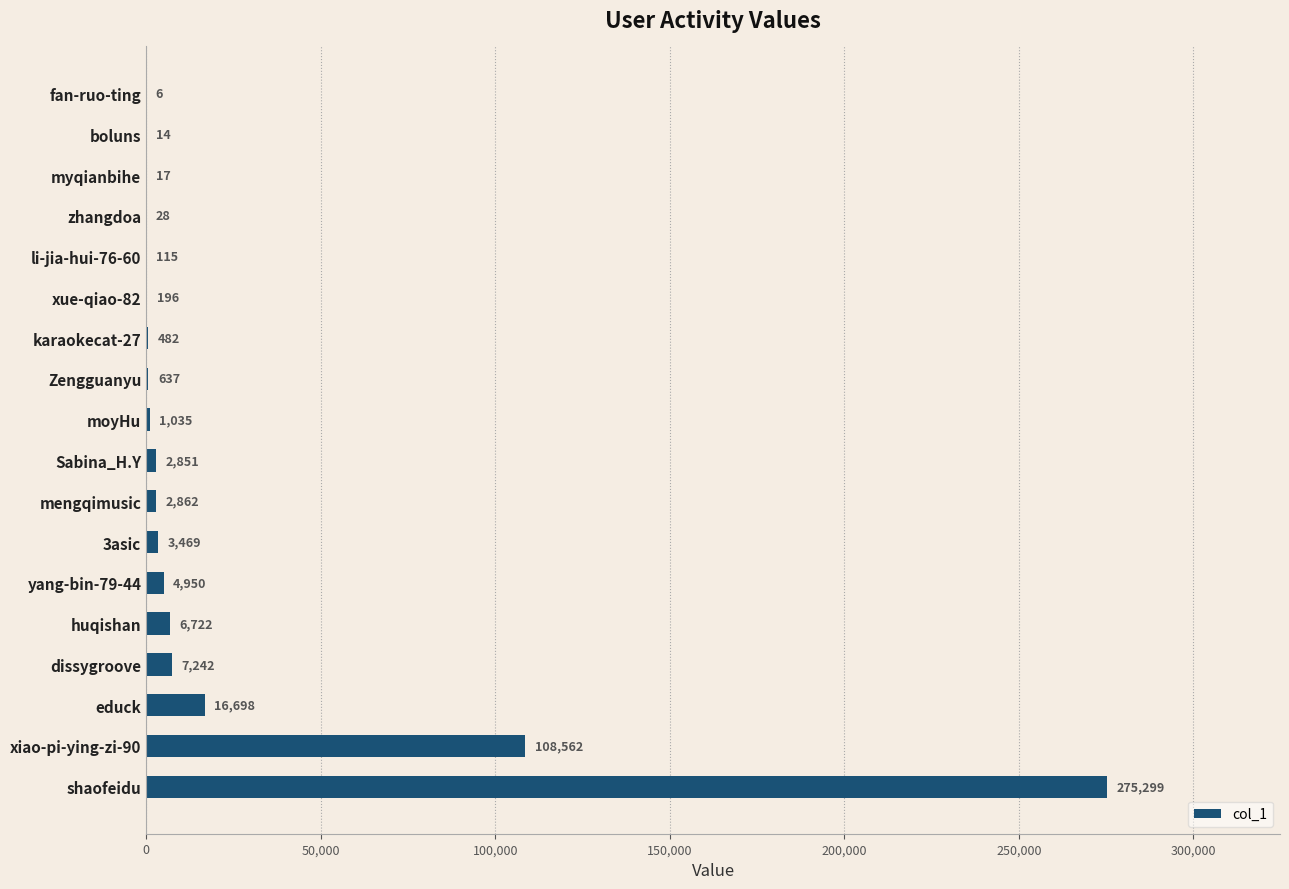

Are the bars grouped side by side (vs. stacked)?

No